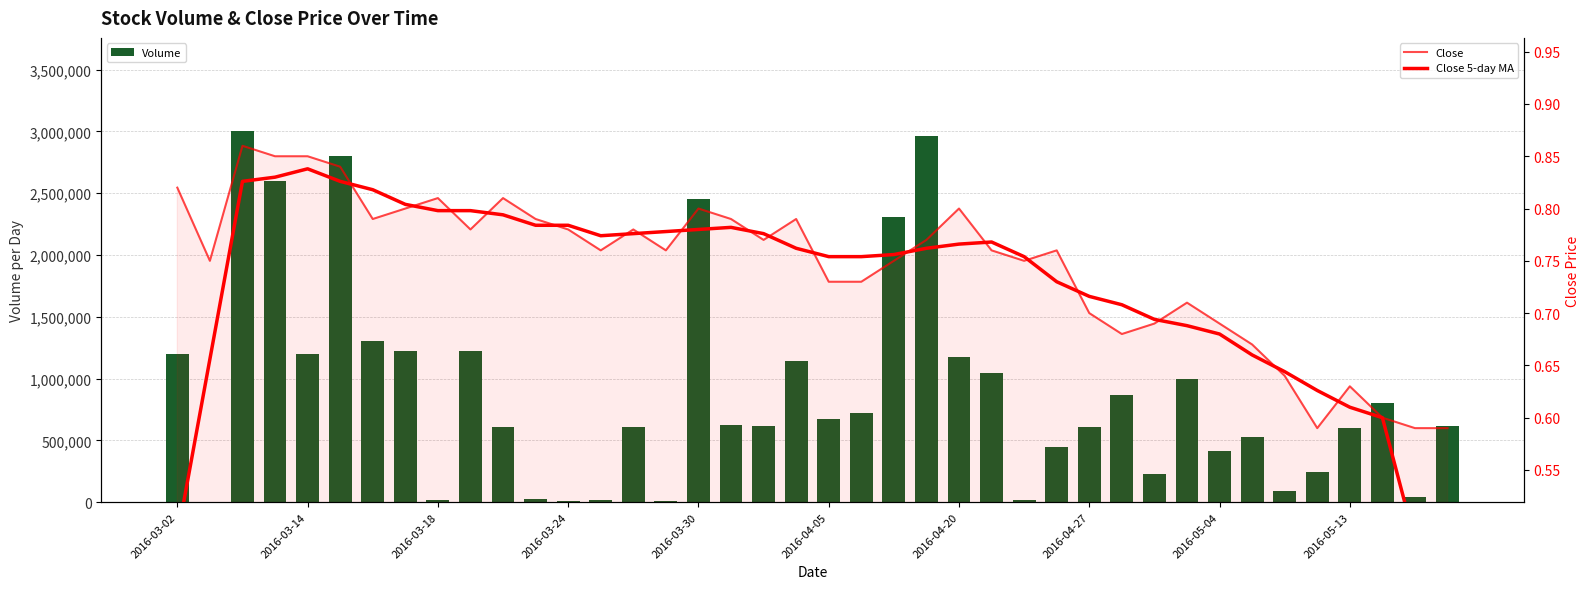

Read the Close value at 23.

0.8